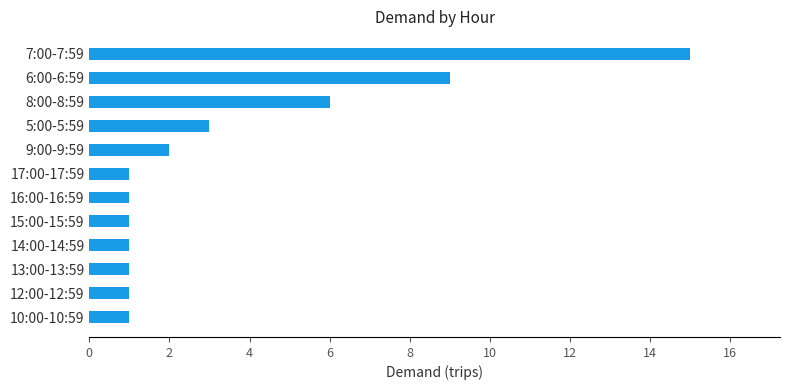

At which label is the value closest to 8?

6:00-6:59